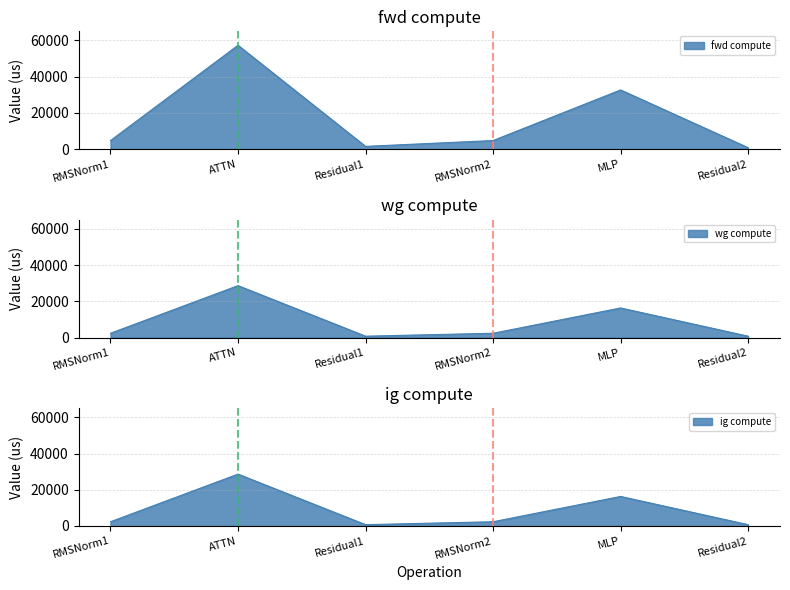

Reading left to right, list all the values displayed in this chart.

fwd compute: 4686.1	57298.0	1463.3	4686.1	32628.0	731.7
wg compute: 2343.1	28649.0	731.7	2343.1	16314.0	731.7
ig compute: 2343.1	28649.0	731.7	2343.1	16314.0	731.7